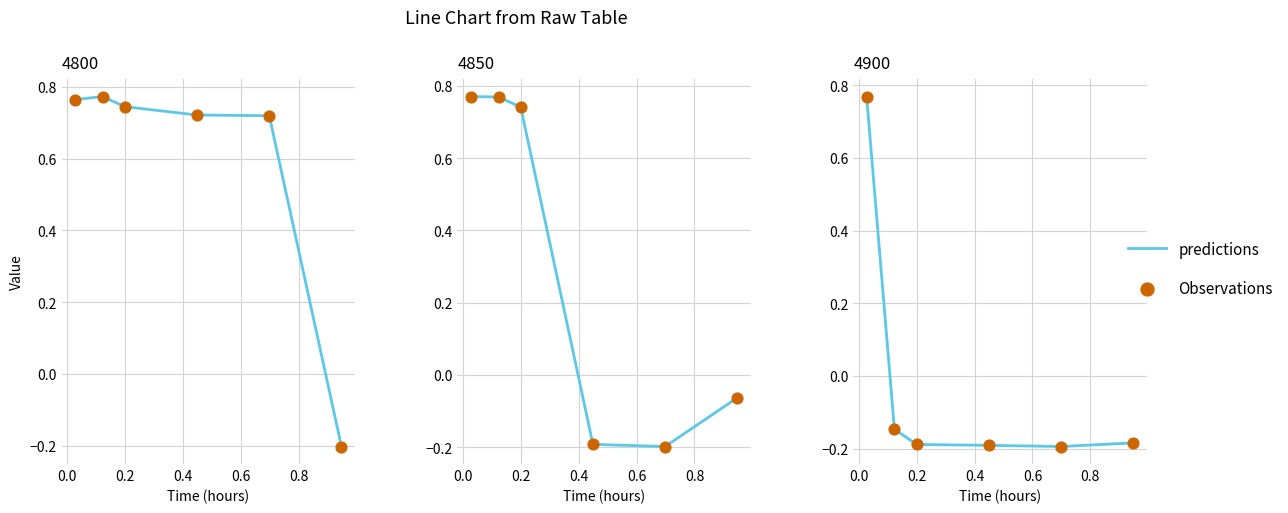

Is the value of predictions at 0.4 greater than the value of Observations at 0.2?

No